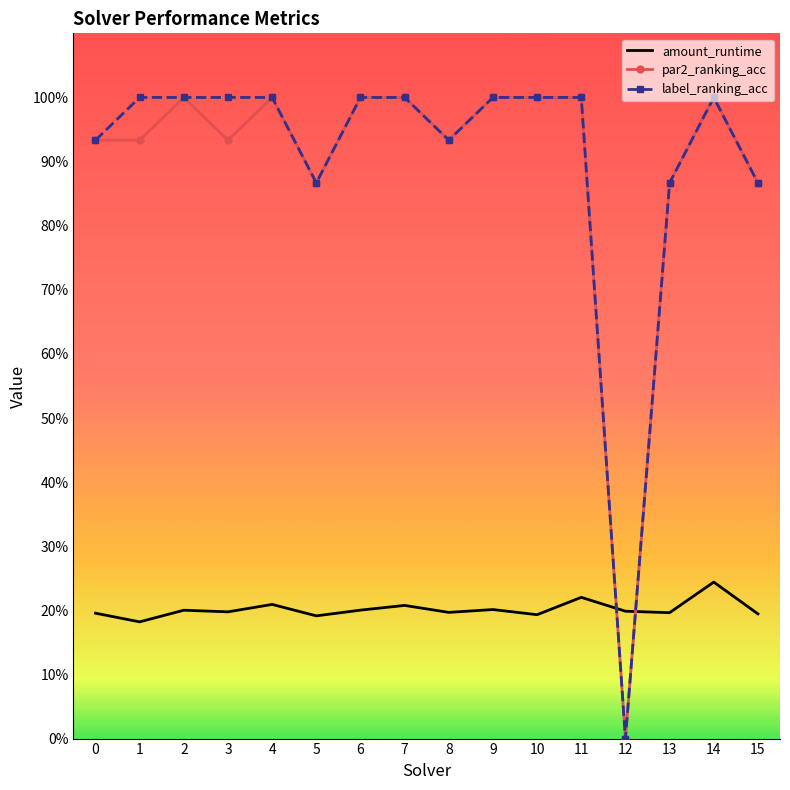

What is the total value across all series at 5?

1.9